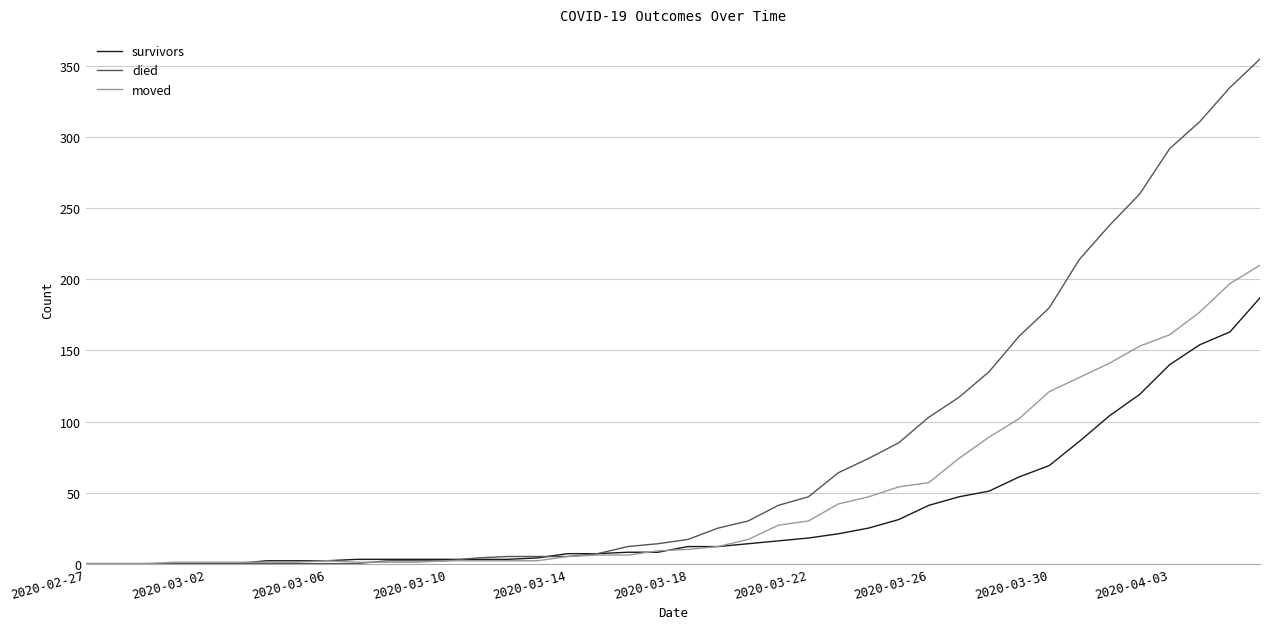

Which series has the largest range (max minus min)?

died